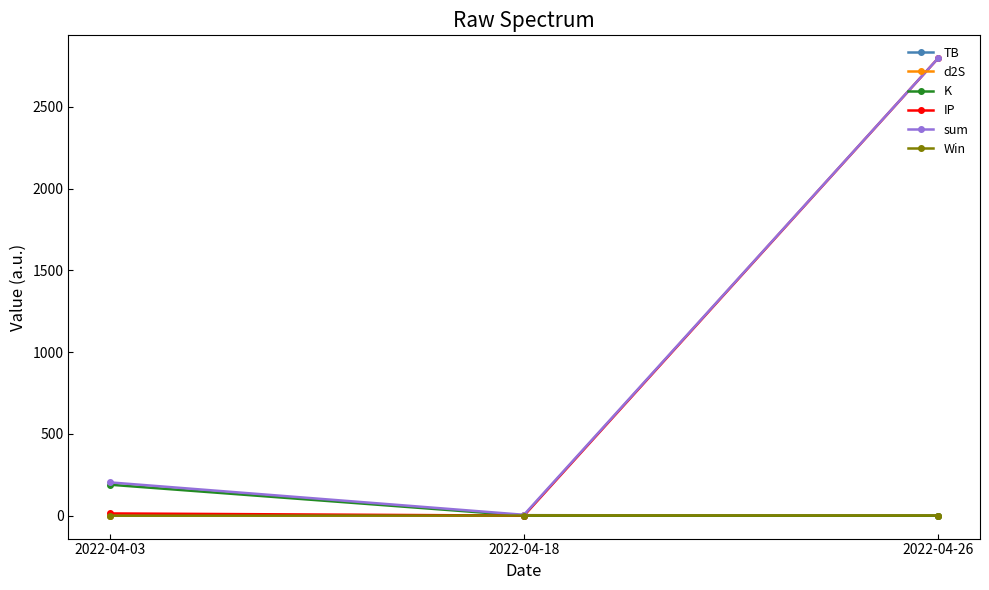

Is the value of sum at 2022-04-26 greater than the value of K at 2022-04-03?

Yes